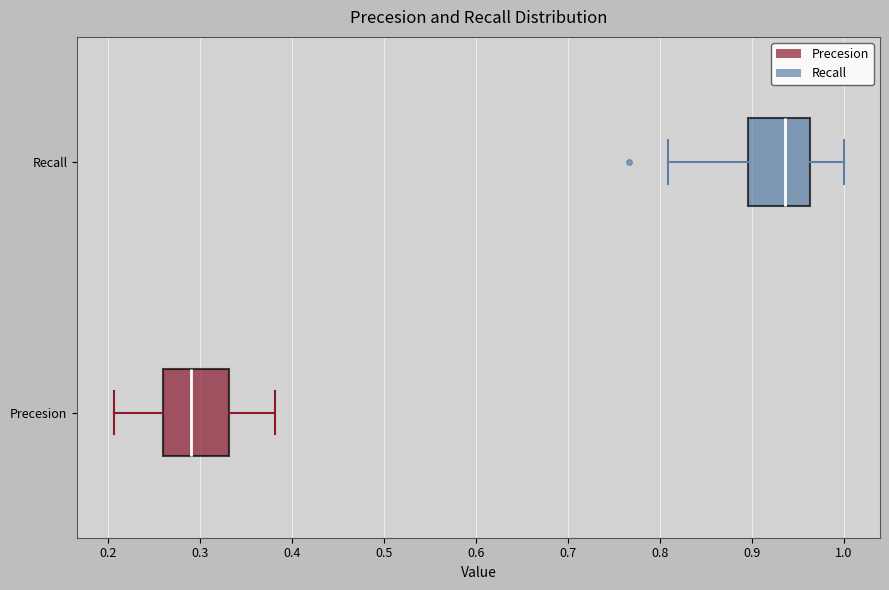

Where is the left edge of the box for Precesion on the x-axis? The values are not printed on the chart, so give them approximately, as read against the axis.

0.26